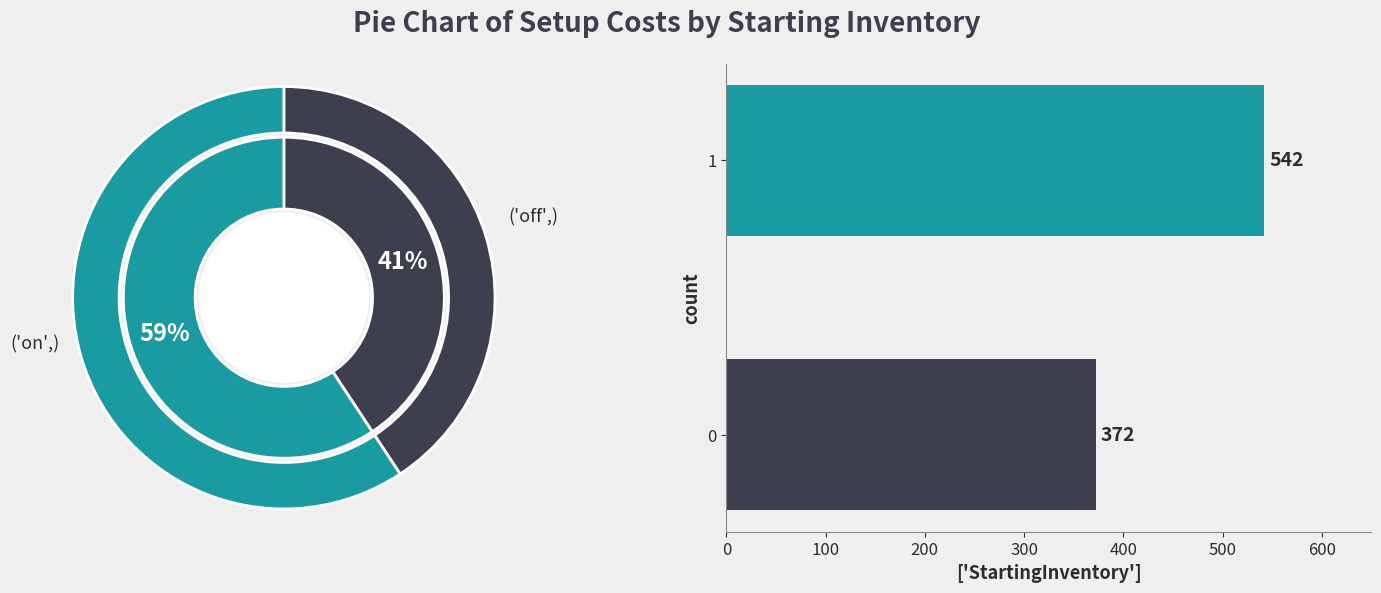

To the nearest percent, what percentage of the pie is 1?

59%